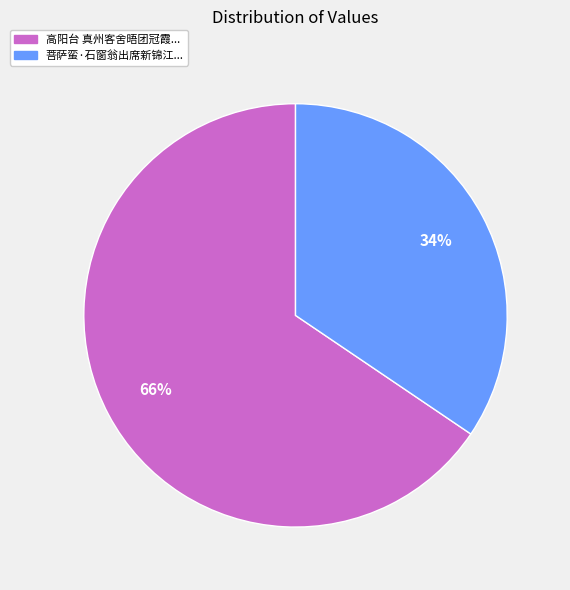

Does any single category account for the majority?

Yes